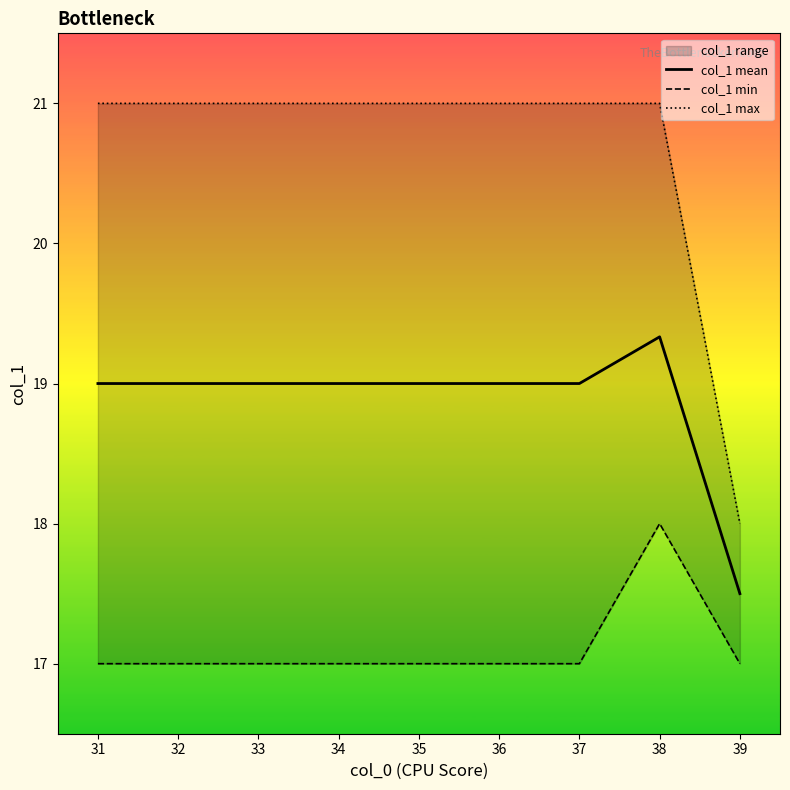

Where is col_1 mean nearest to the value 18?

39